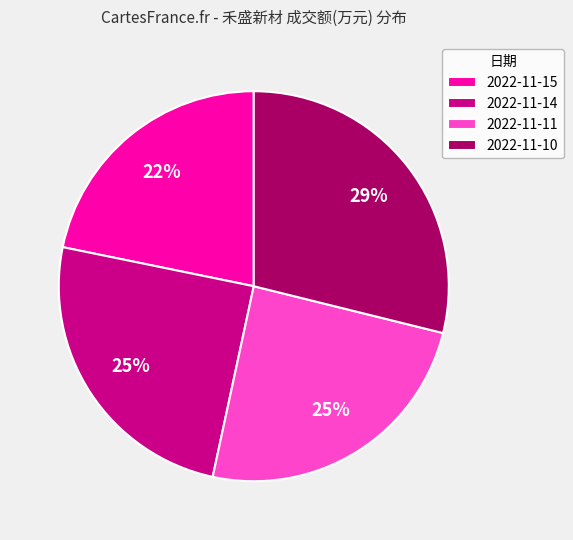

Do 2022-11-14 and 2022-11-11 together represent more than half of the pie?

No